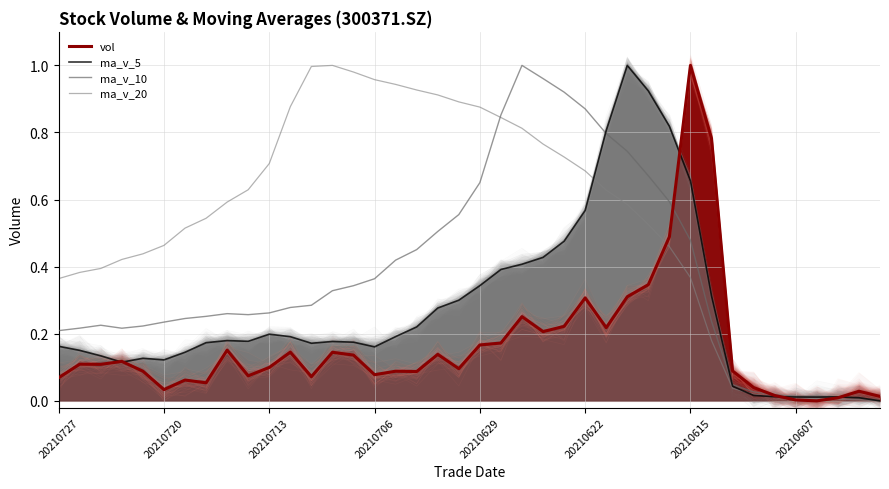

True or false: vol and ma_v_10 intersect in this chart.

True